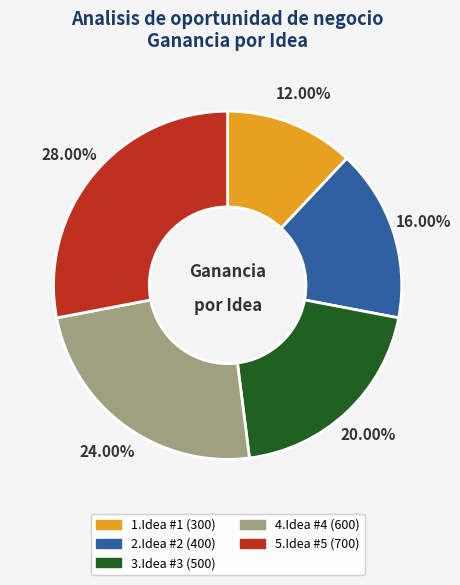

To the nearest percent, what is the difference between the largest and smallest slice percentages?

16%